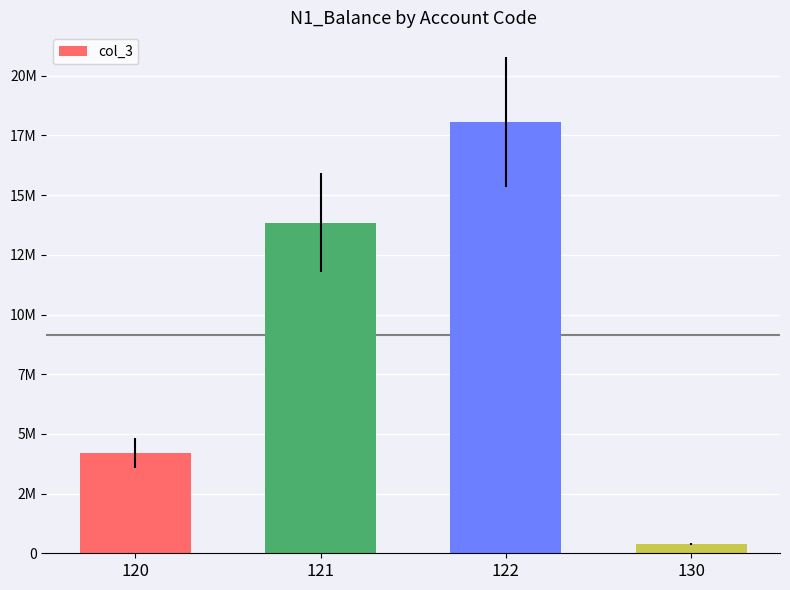

Which label corresponds to the smallest value in the chart?

130